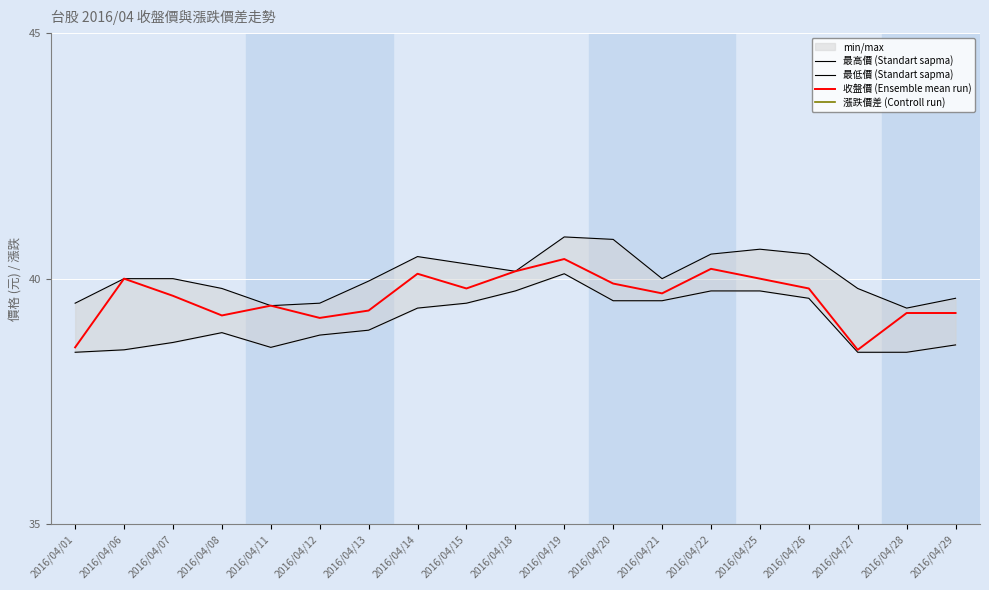

True or false: 漲跌價差 (Controll run) has a value of -0.2 at 2016/04/15.

False